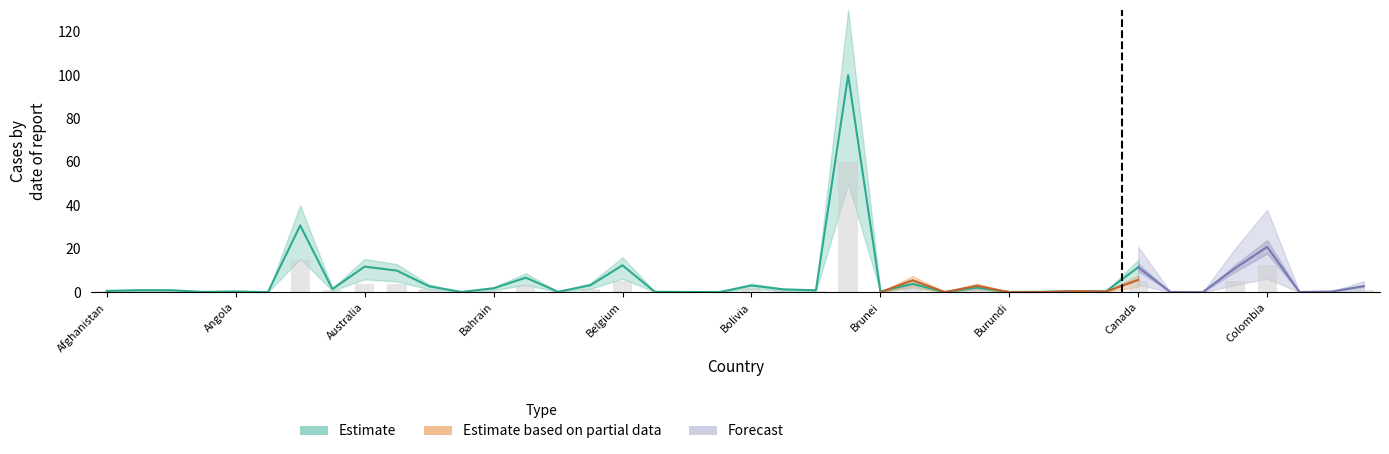

Approximately how many times larger is the value at Australia compared to Belarus?

3.0